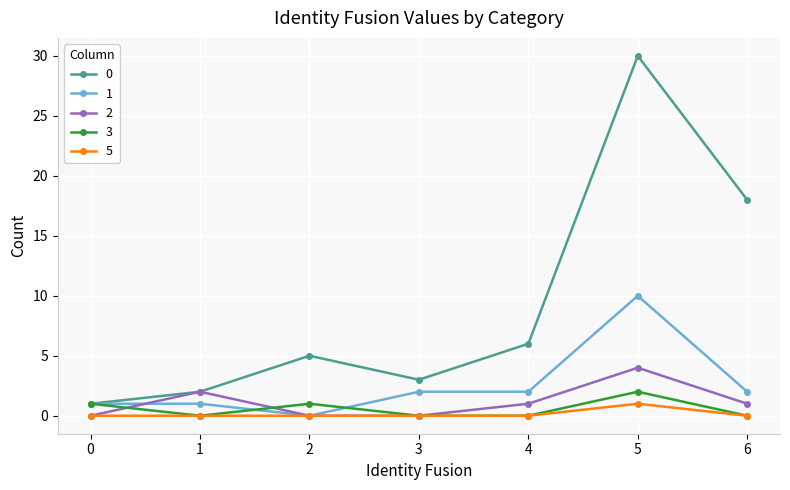

What is the difference between the maximum and minimum values in the 5 series?

1